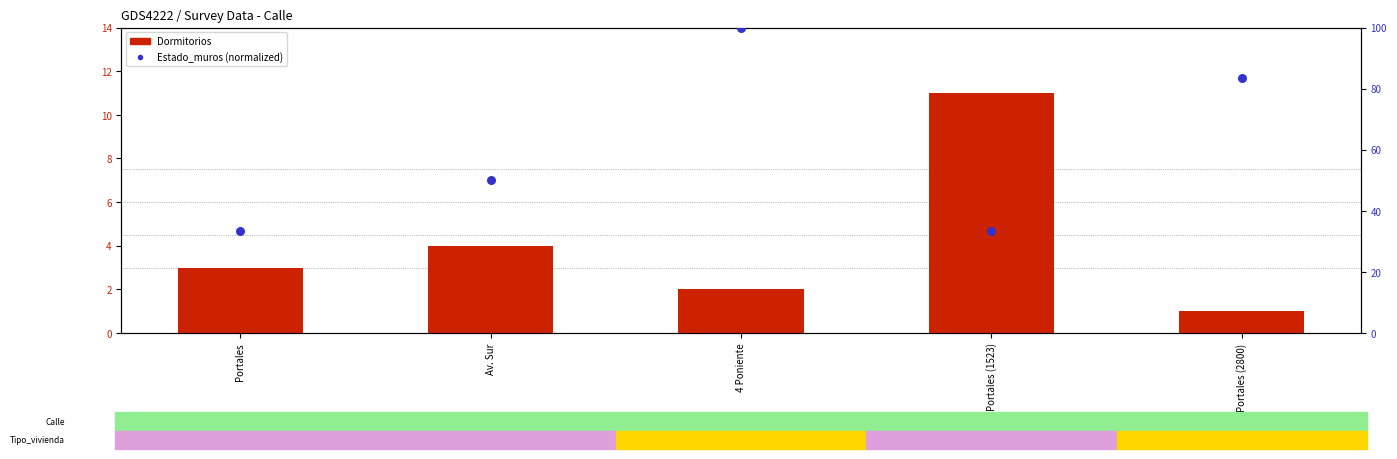

At how many categories does at least one series exceed 83?

2